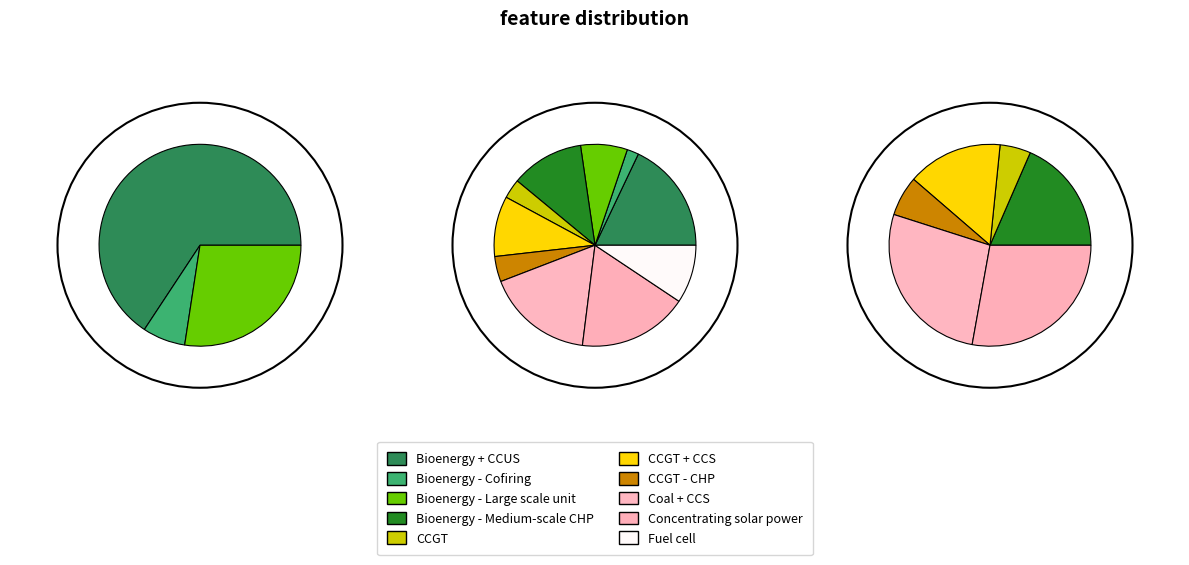

To the nearest percent, what is the difference between the Fuel cell and Coal + CCS slice percentages?

8%